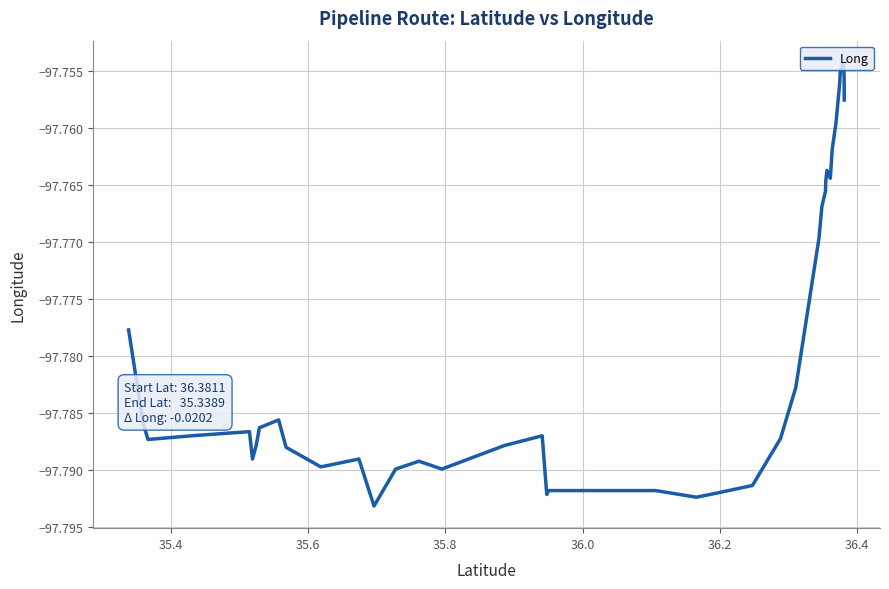

How many lines are shown in the chart?

1